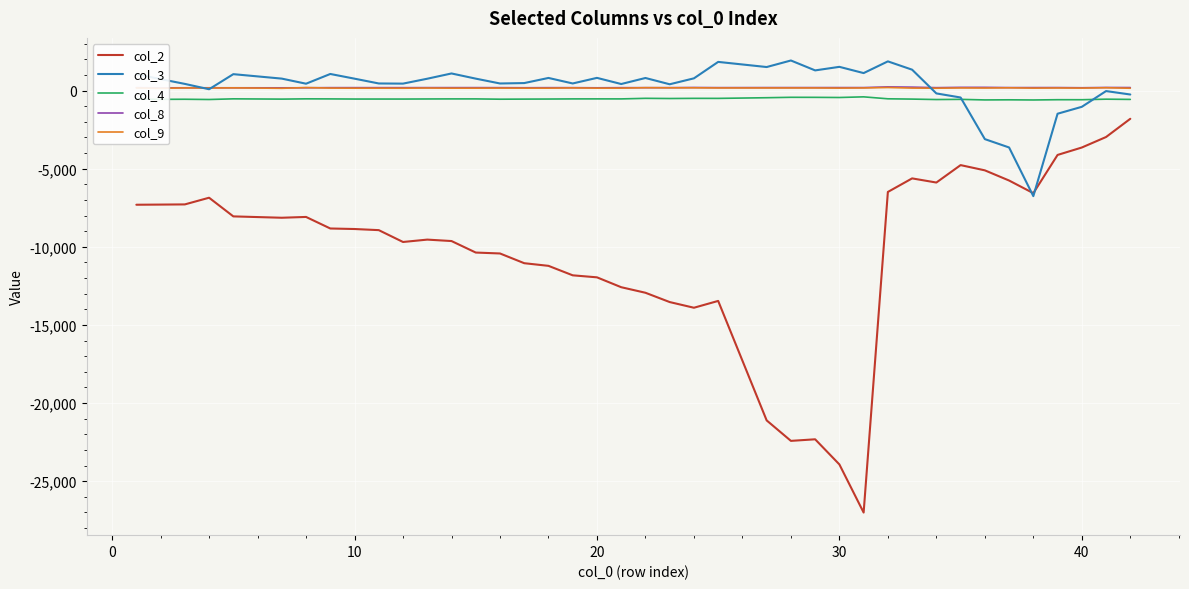

What is the highest value of the col_2 series?

-1809.2